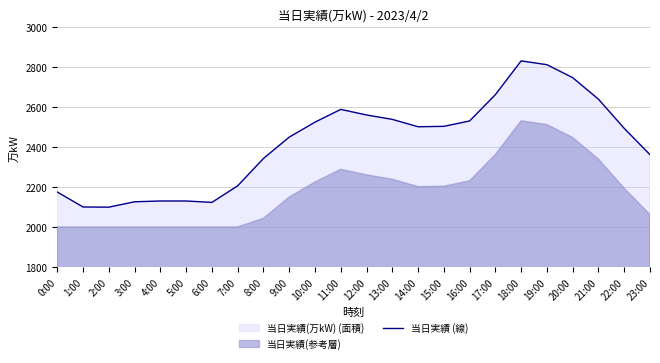

At which category does the chart reach its minimum across all series?

2:00